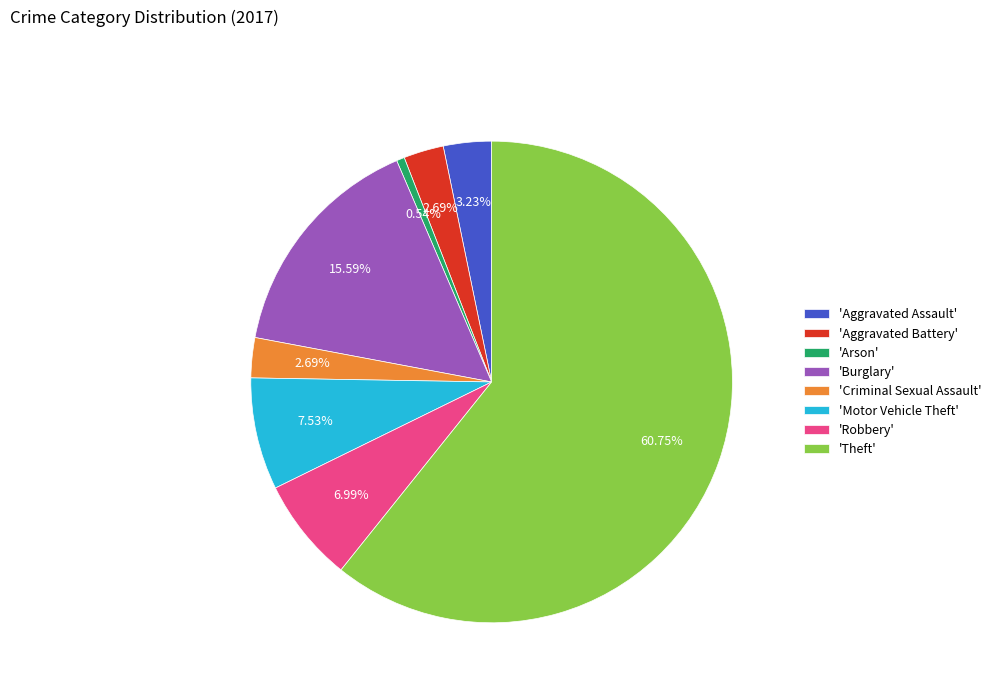

Which slice is the smallest?

'Arson'